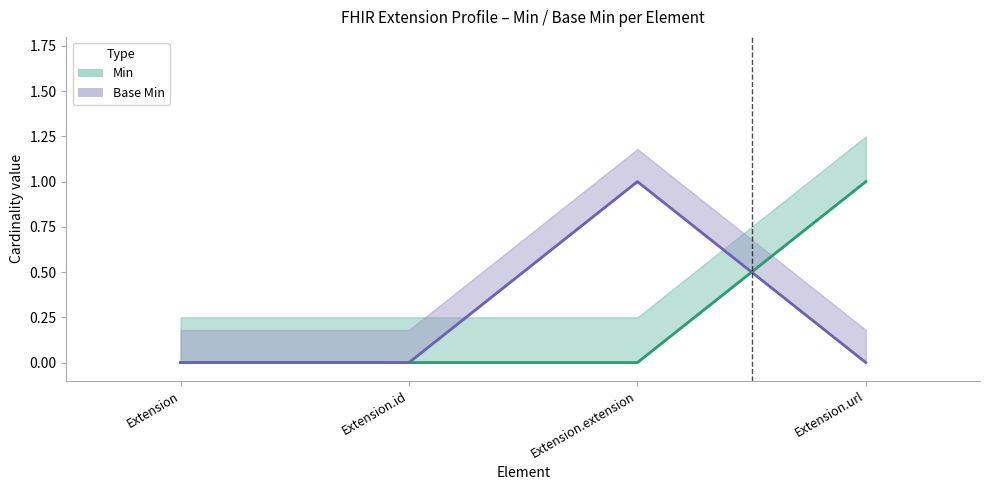

True or false: Base Min has more than 0 interior local peaks.

True